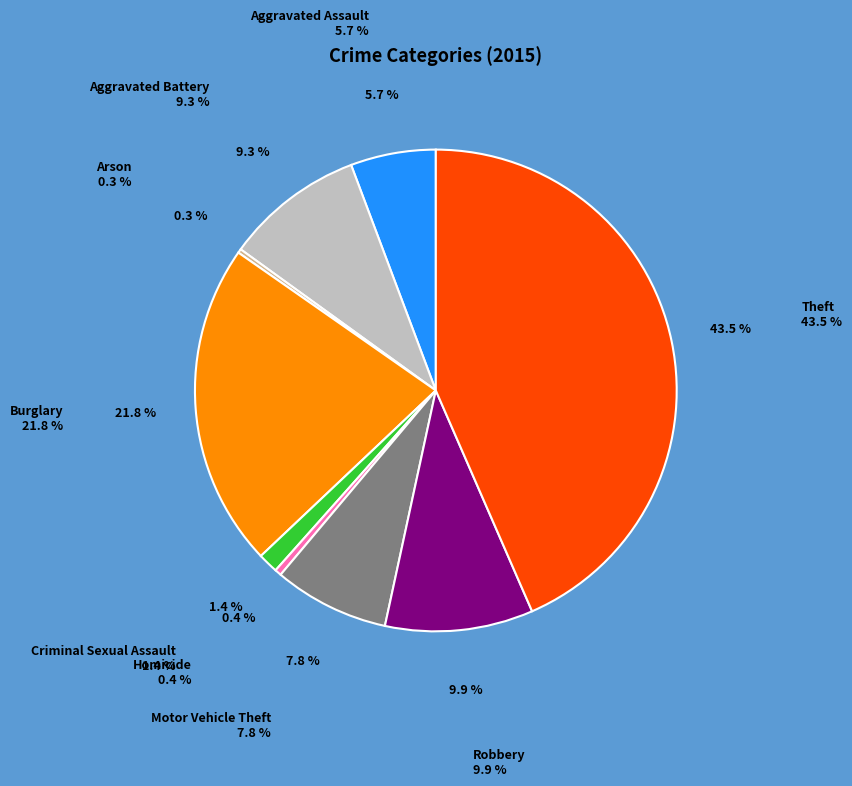

Approximately how many times larger is the value at Aggravated Battery compared to Robbery?

0.9